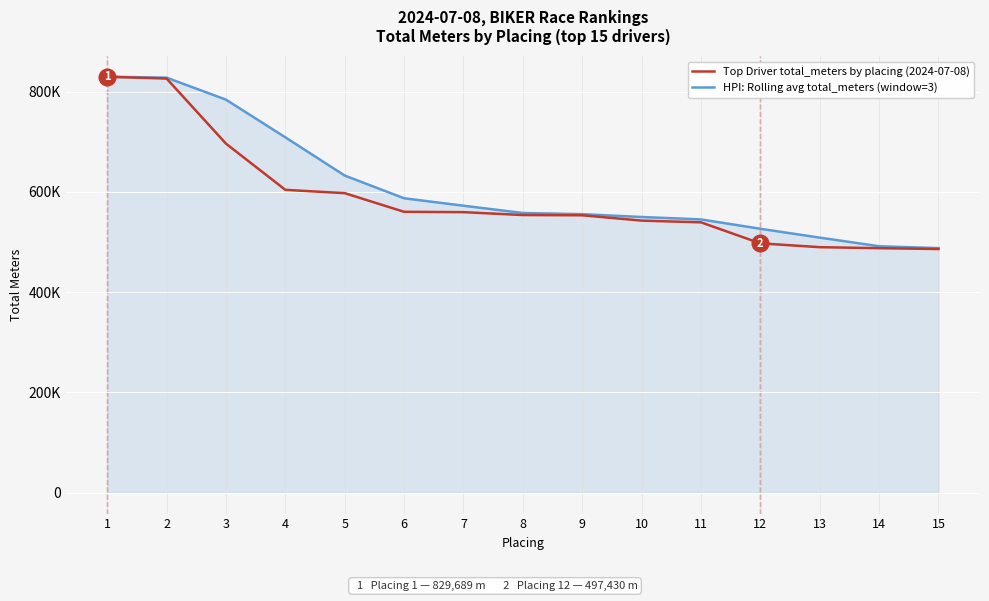

Is it true that Top Driver total_meters by placing (2024-07-08) equals 677095 at 15?

False